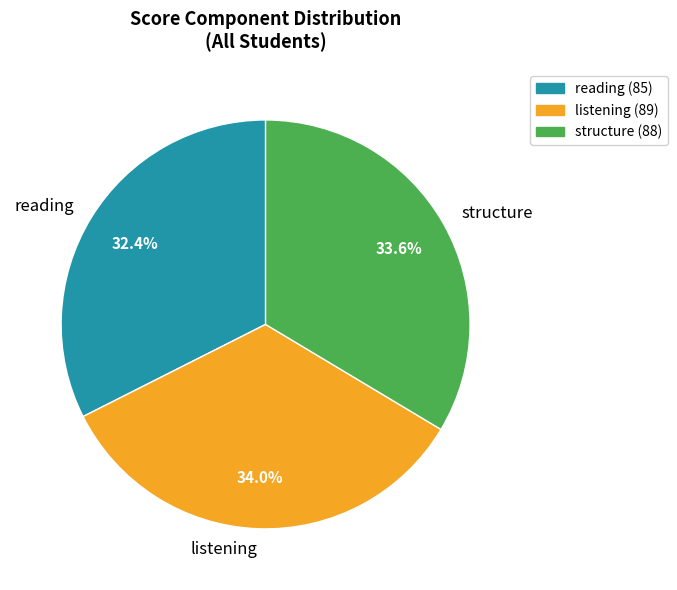

Do listening and reading together represent more than half of the pie?

Yes